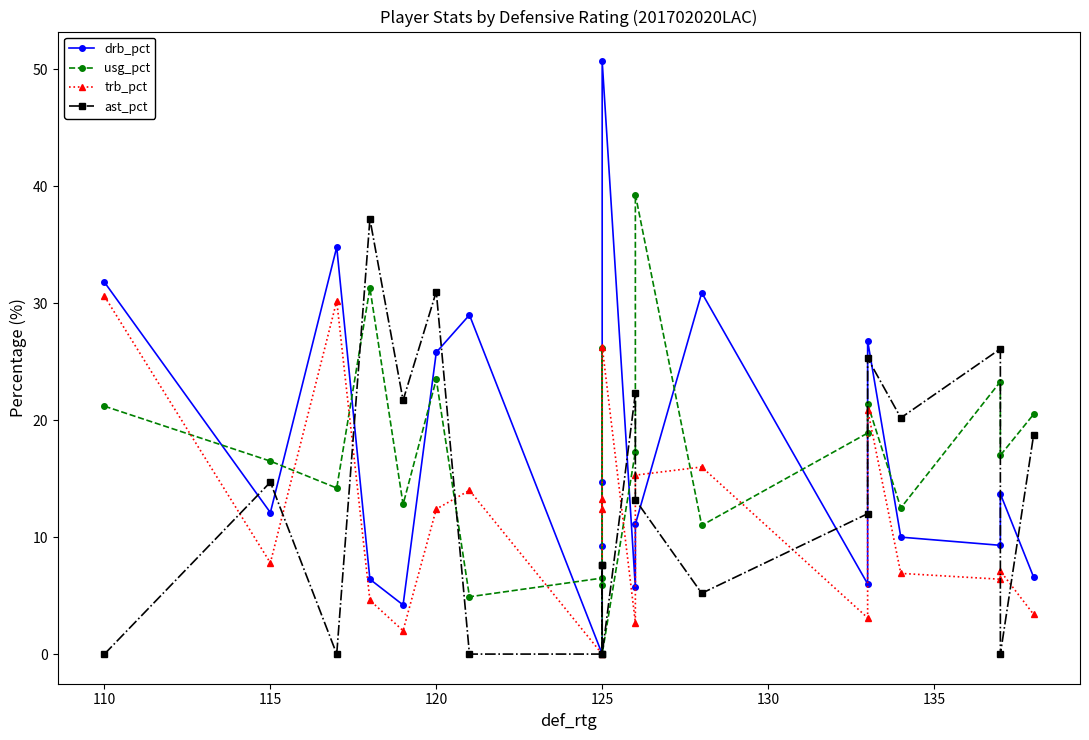

At how many categories does at least one series exceed 26?

11